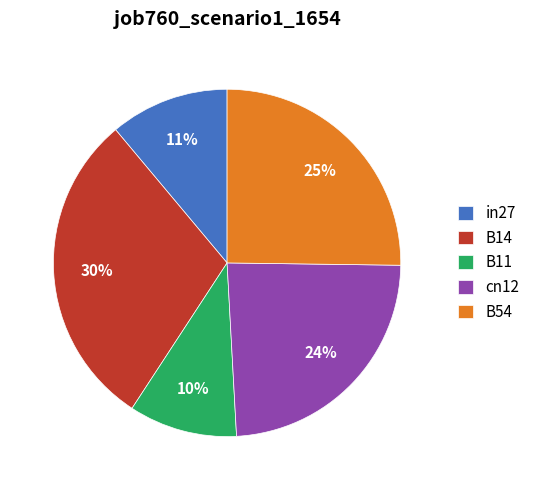

Is there a majority slice in this chart?

No